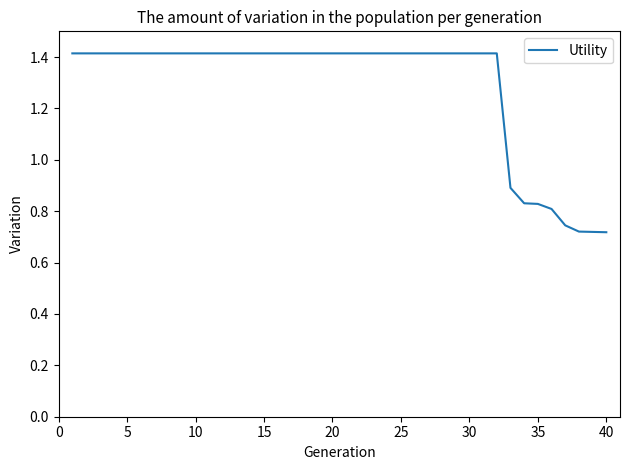

What is the maximum value shown in the chart?

1.4